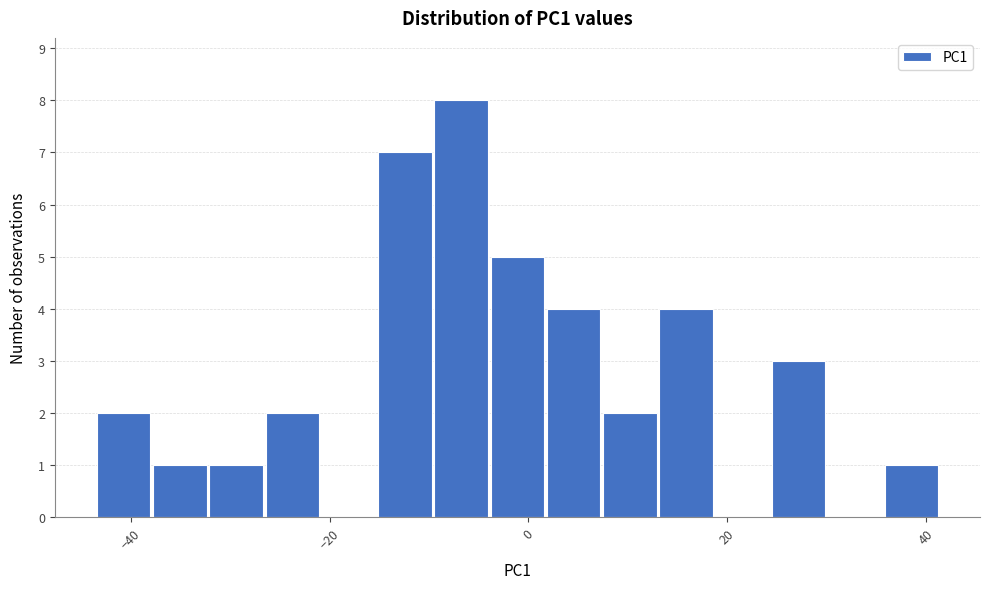

Read against the x-axis, roughly where is the centre of the tallest bar?

-6